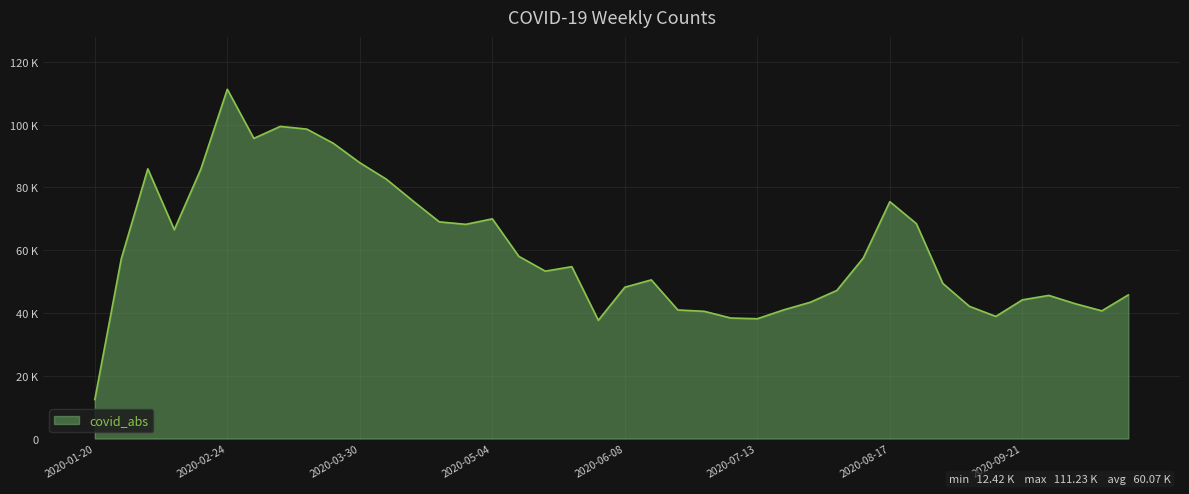

Where is the data nearest to the value 61827?

2020-05-11